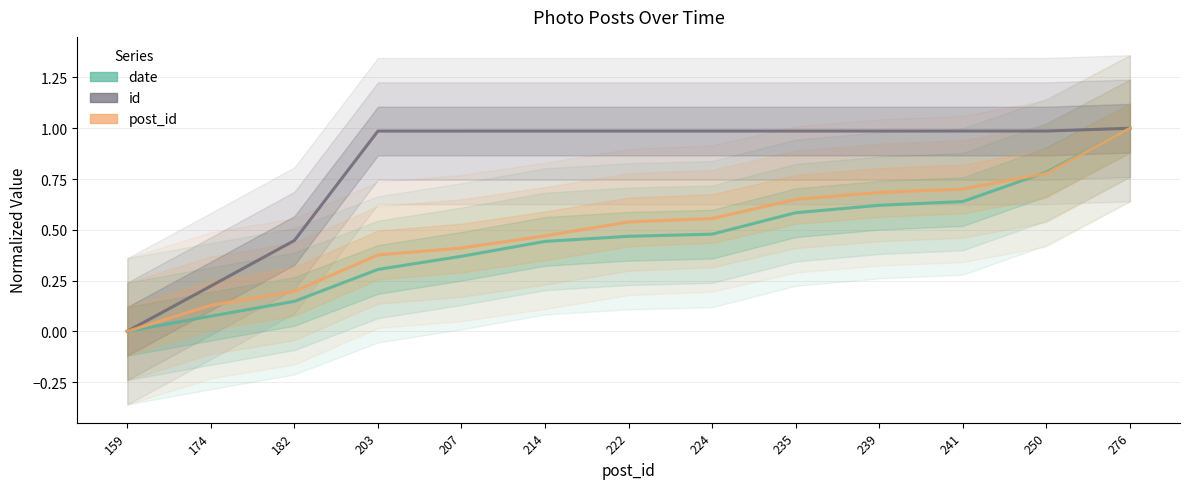

How many lines are shown in the chart?

3